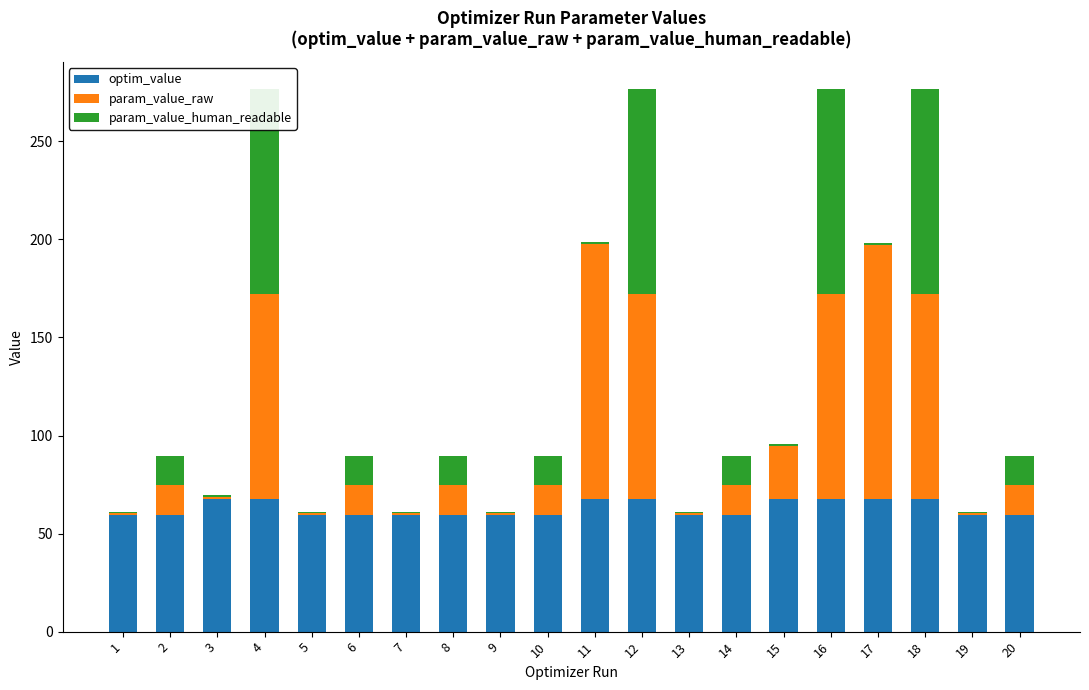

The optim_value series shows 59.7 at 7. True or false?

True